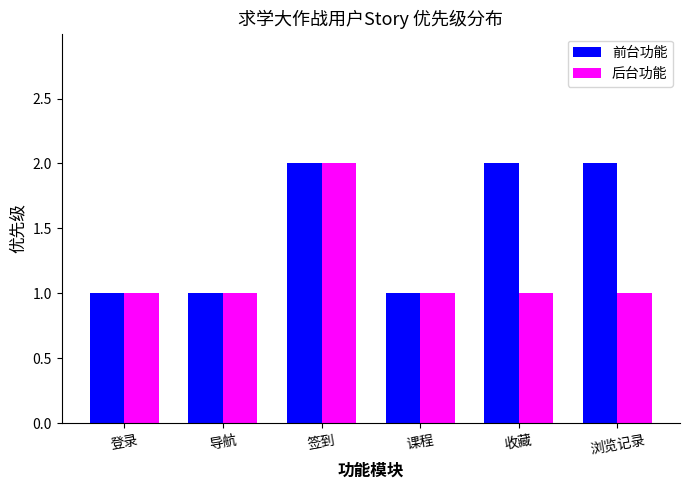

How many data points in 前台功能 are less than 2?

3